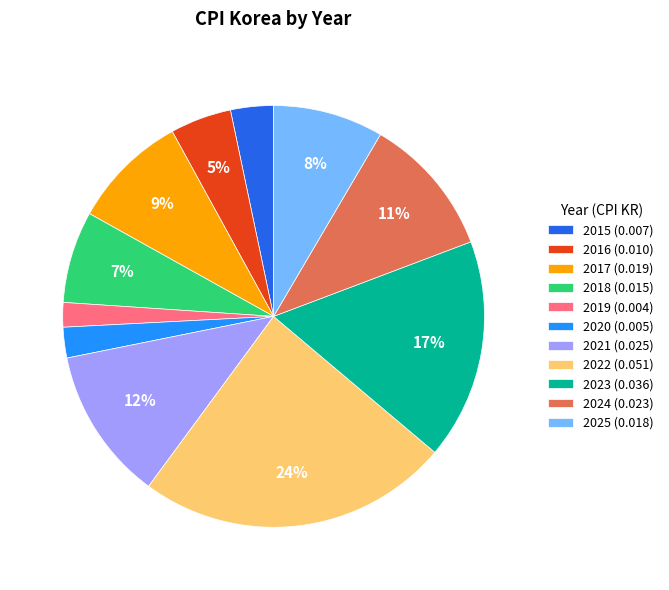

How many slices are in this pie chart?

11